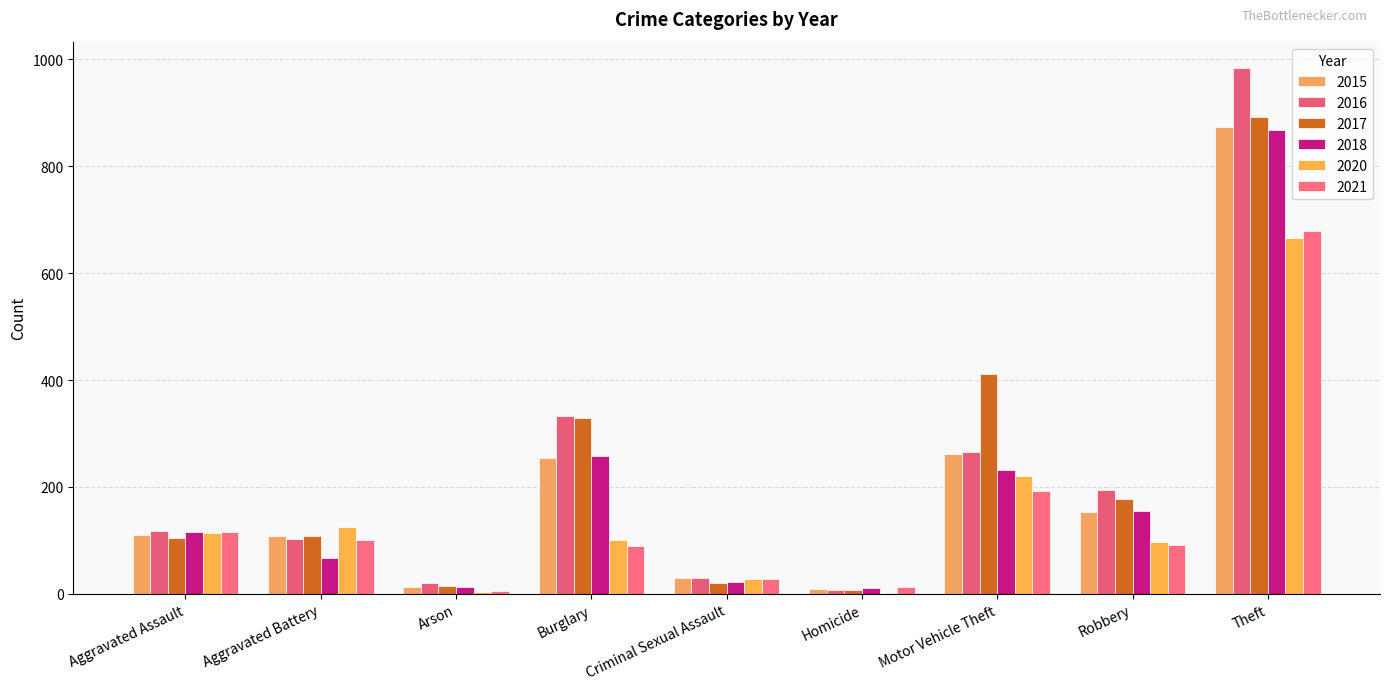

Count the number of data series in this chart.

6